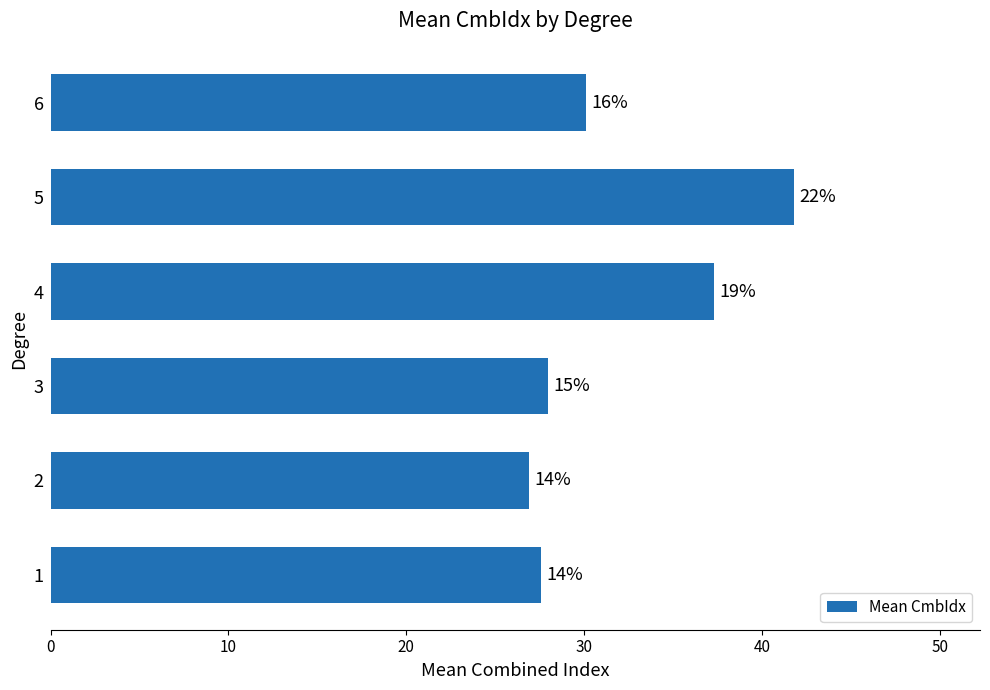

Does the chart contain any negative values?

No